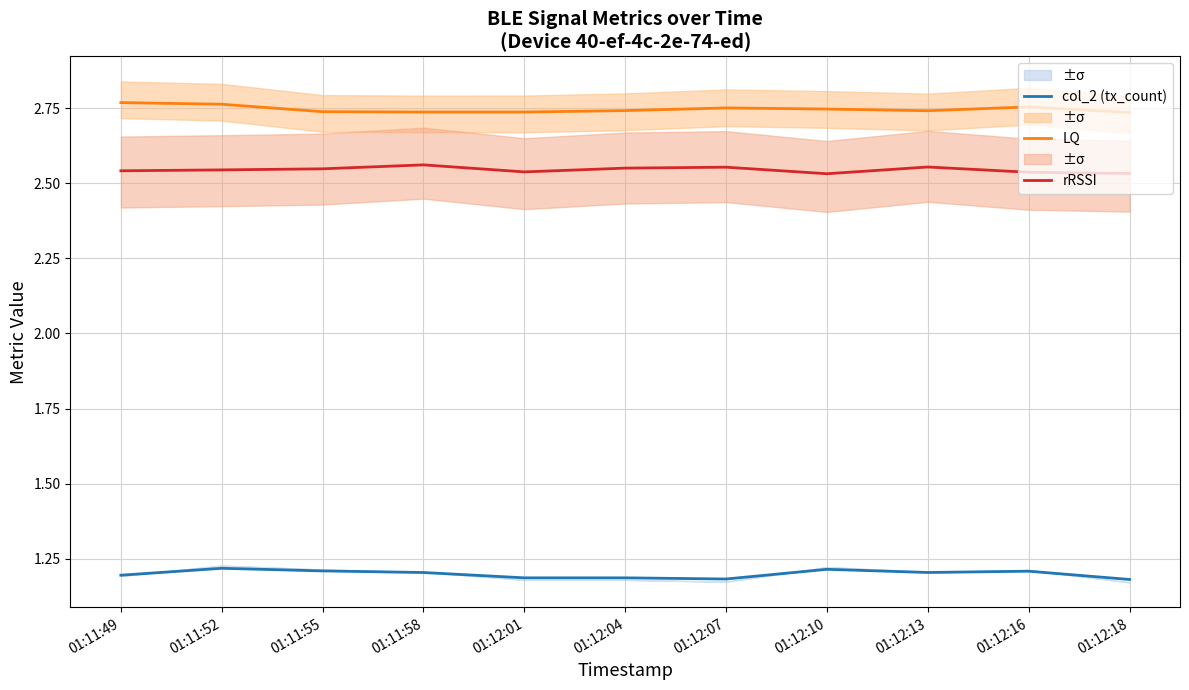

Is the value of col_2 (tx_count) at 01:12:10 greater than the value of LQ at 01:12:01?

No